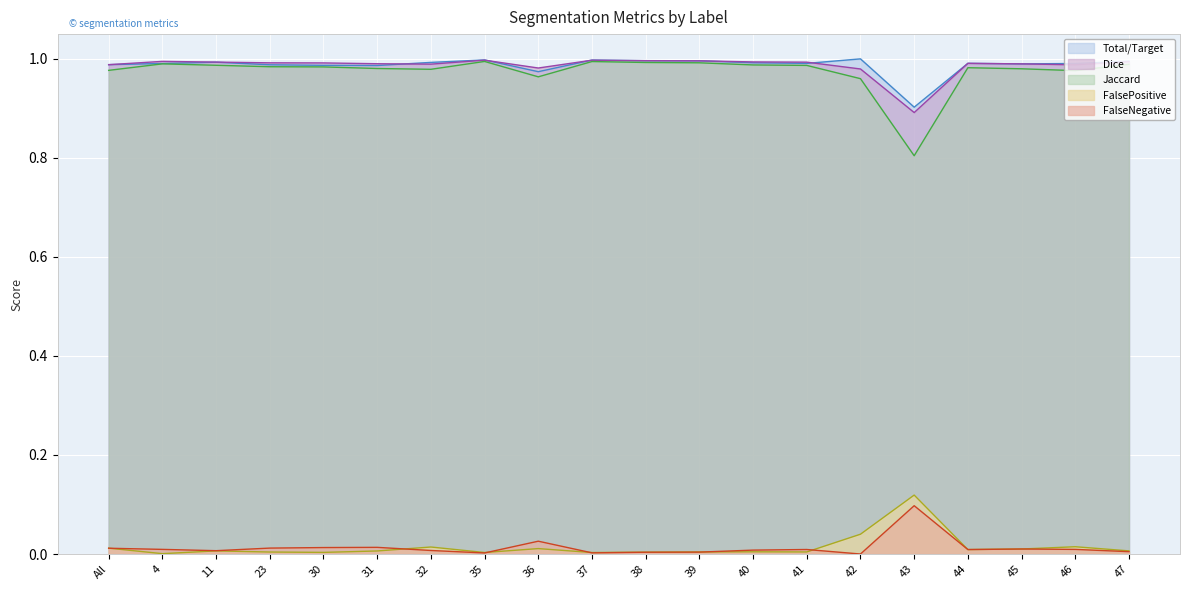

Reading left to right, what are all the values shown in this chart?

Total/Target: 1.0	1.0	1.0	1.0	1.0	1.0	1.0	1.0	1.0	1.0	1.0	1.0	1.0	1.0	1.0	0.9	1.0	1.0	1.0	1.0
Jaccard: 1.0	1.0	1.0	1.0	1.0	1.0	1.0	1.0	1.0	1.0	1.0	1.0	1.0	1.0	1.0	0.8	1.0	1.0	1.0	1.0
Dice: 1.0	1.0	1.0	1.0	1.0	1.0	1.0	1.0	1.0	1.0	1.0	1.0	1.0	1.0	1.0	0.9	1.0	1.0	1.0	1.0
FalseNegative: 0.0	0.0	0.0	0.0	0.0	0.0	0.0	0.0	0.0	0.0	0.0	0.0	0.0	0.0	0.0	0.1	0.0	0.0	0.0	0.0
FalsePositive: 0.0	0.0	0.0	0.0	0.0	0.0	0.0	0.0	0.0	0.0	0.0	0.0	0.0	0.0	0.0	0.1	0.0	0.0	0.0	0.0